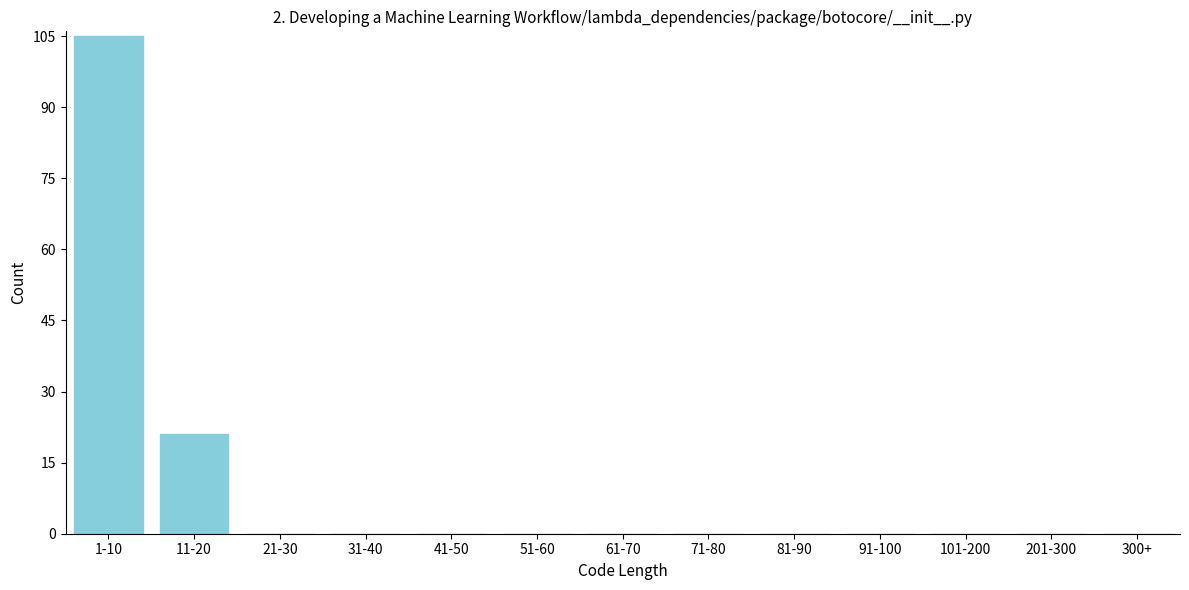

Reading right to left, transcribe all the data shown in this chart.

300+=0	201-300=0	101-200=0	91-100=0	81-90=0	71-80=0	61-70=0	51-60=0	41-50=0	31-40=0	21-30=0	11-20=21	1-10=105